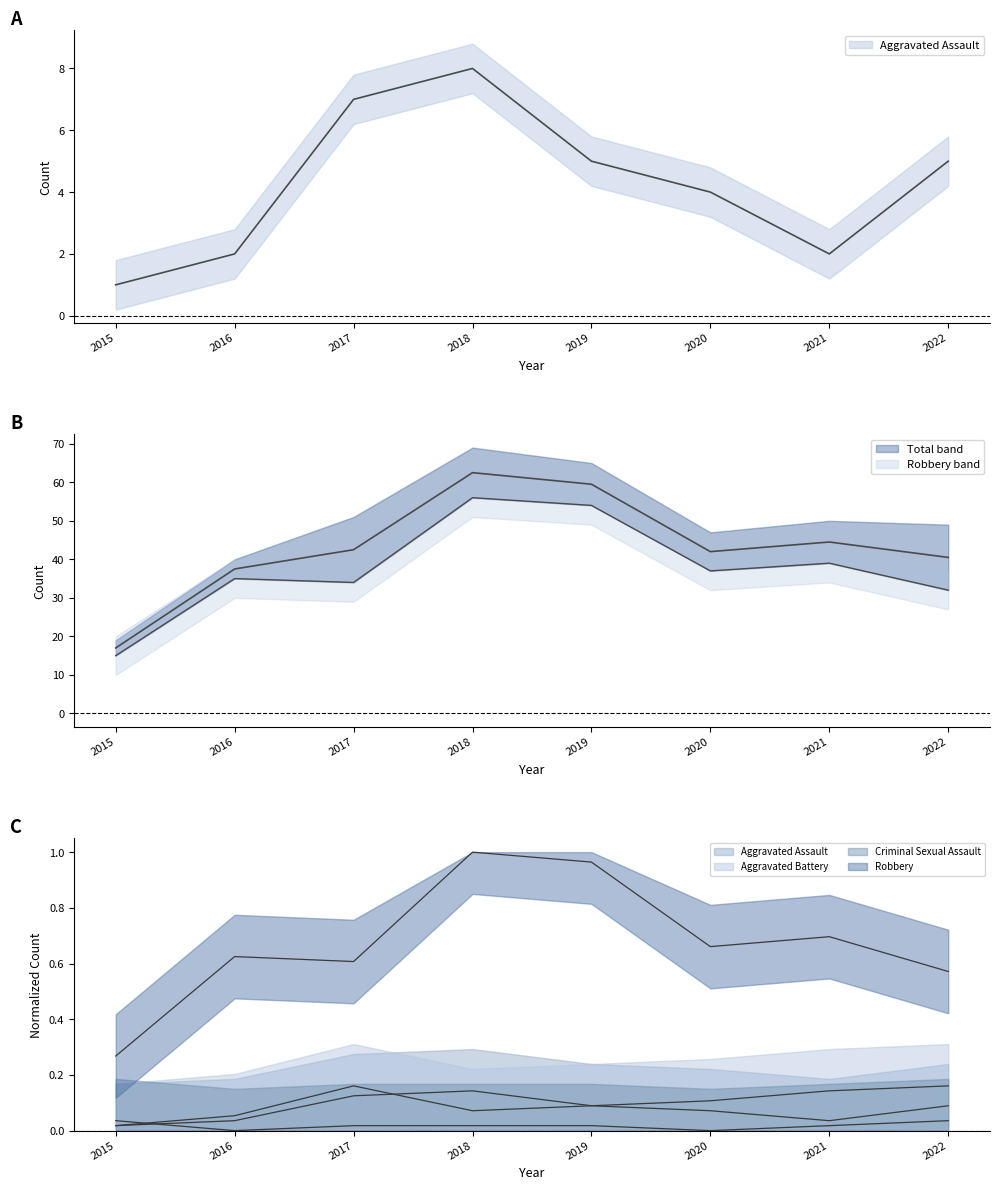

Reading left to right, what are all the values shown in this chart?

Aggravated Assault: 1.0	2.0	7.0	8.0	5.0	4.0	2.0	5.0
Aggravated Battery: 0.0	0.1	0.2	0.1	0.1	0.1	0.1	0.2
Criminal Sexual Assault: 0.0	0.0	0.0	0.0	0.0	0.0	0.0	0.0
Robbery: 15.0	35.0	34.0	56.0	54.0	37.0	39.0	32.0
Total: 17.0	37.5	42.5	62.5	59.5	42.0	44.5	40.5